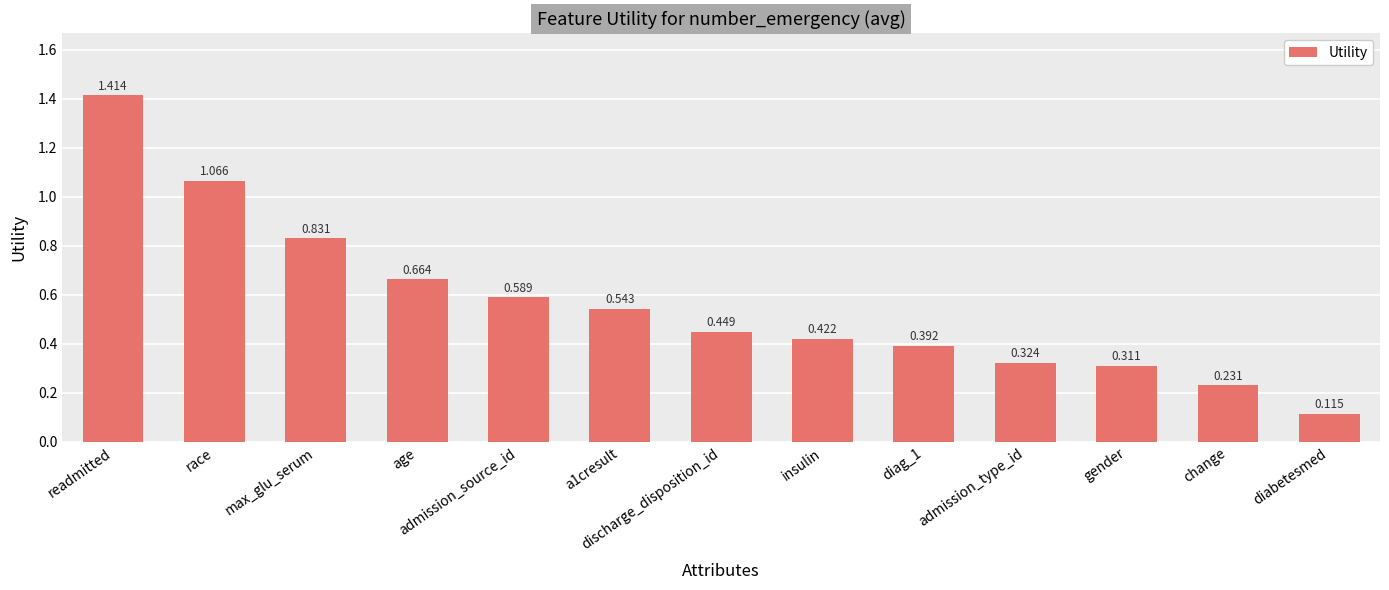

List the labels in order of value, smallest first.

diabetesmed, change, gender, admission_type_id, diag_1, insulin, discharge_disposition_id, a1cresult, admission_source_id, age, max_glu_serum, race, readmitted